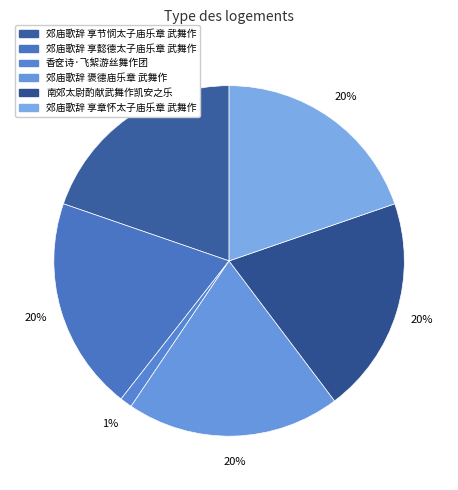

Is there a majority slice in this chart?

No